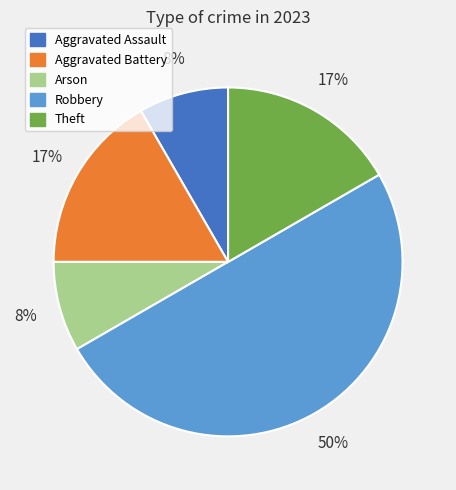

The Arson slice represents 1% of the pie. True or false?

False